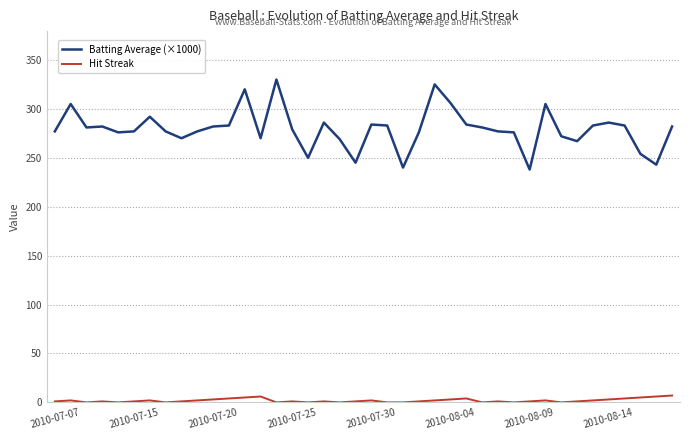

True or false: Batting Average (×1000) and Hit Streak intersect in this chart.

False